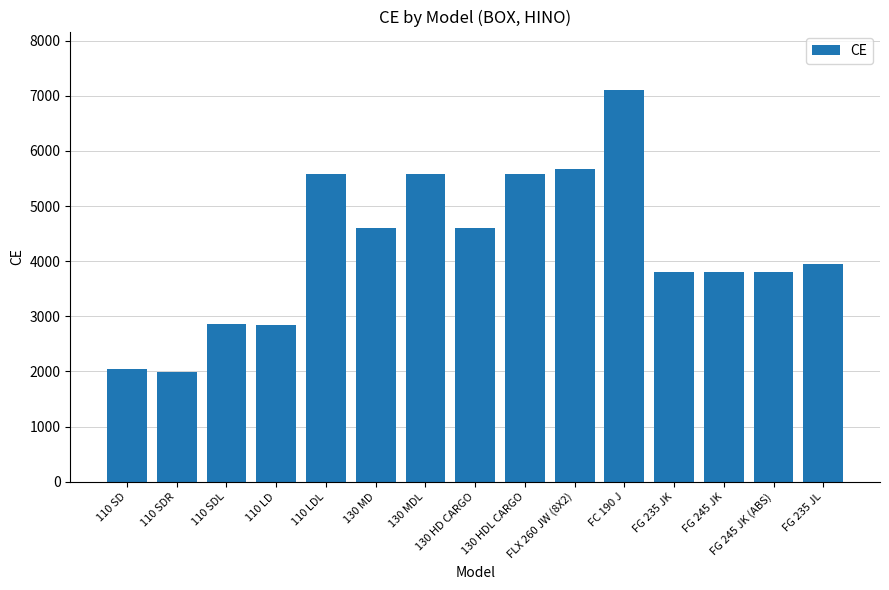

Are the bars grouped side by side (vs. stacked)?

No